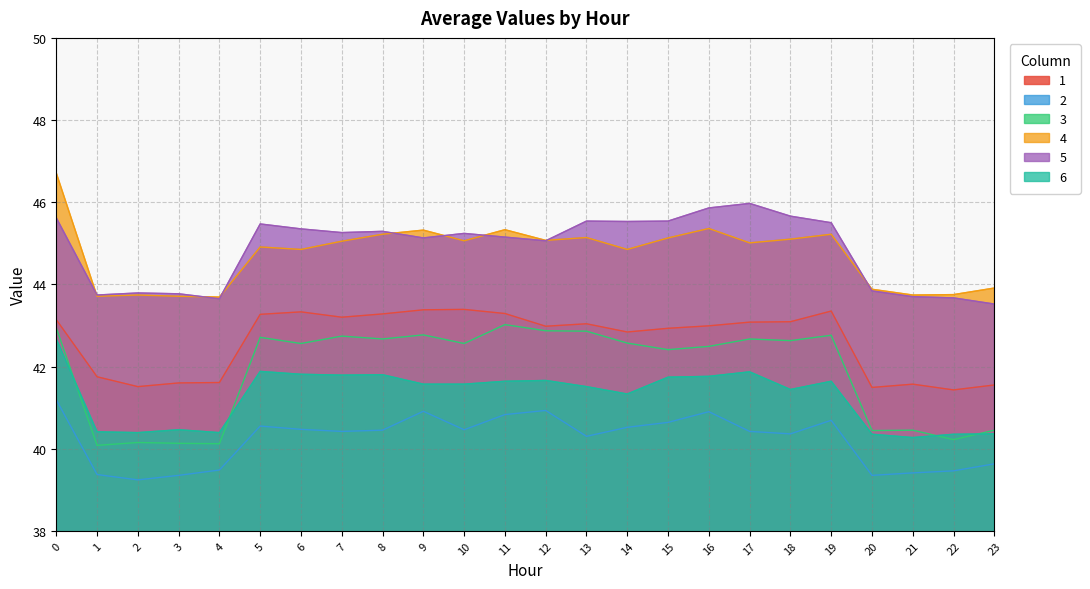

True or false: 3 and 5 cross at least once.

False